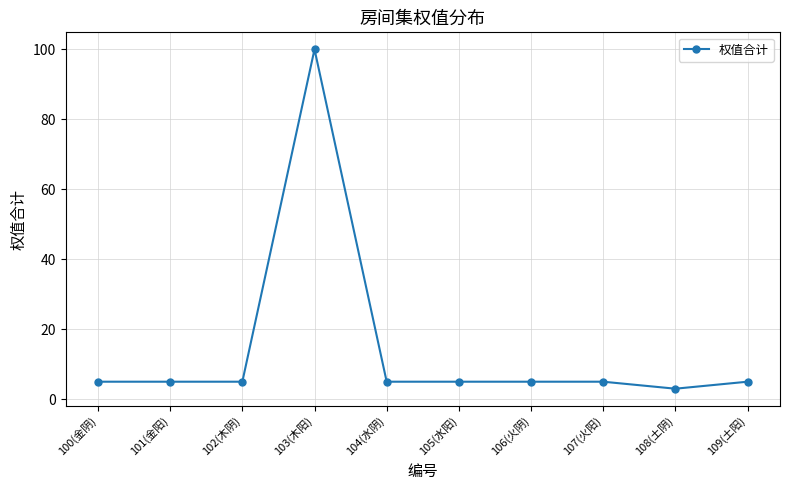

What value does the data have at 103(木阳)?

100